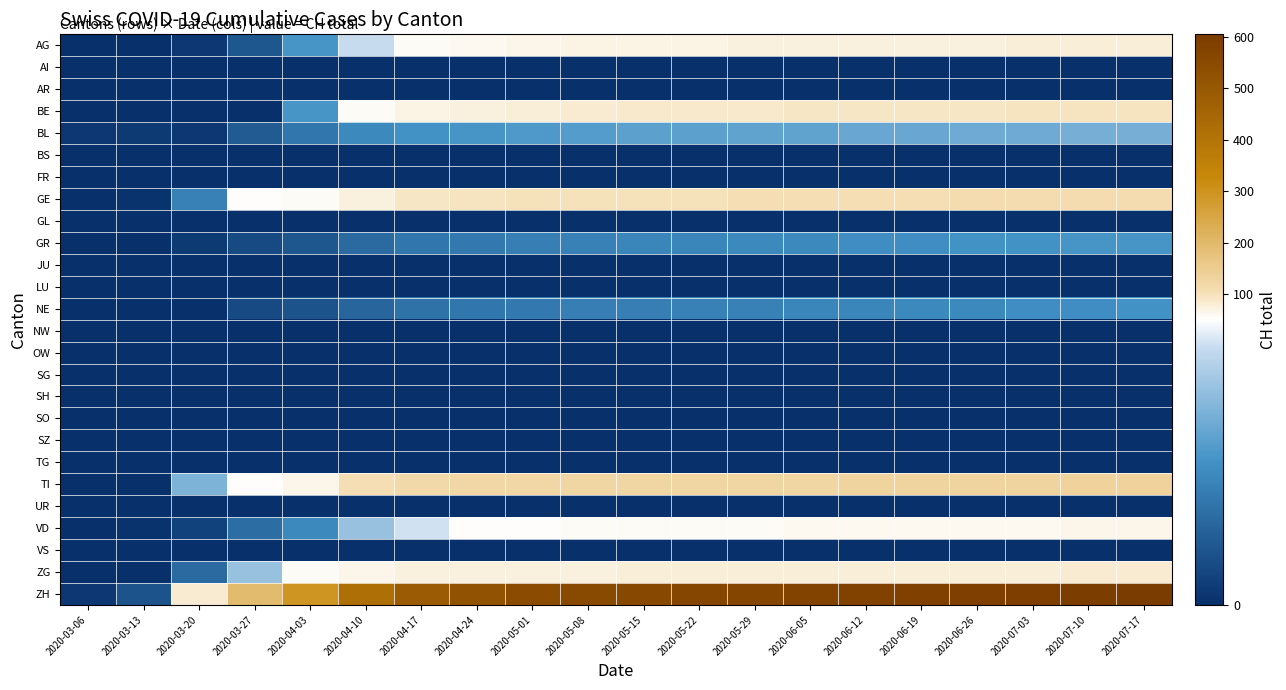

At how many categories does at least one series exceed 26?

18